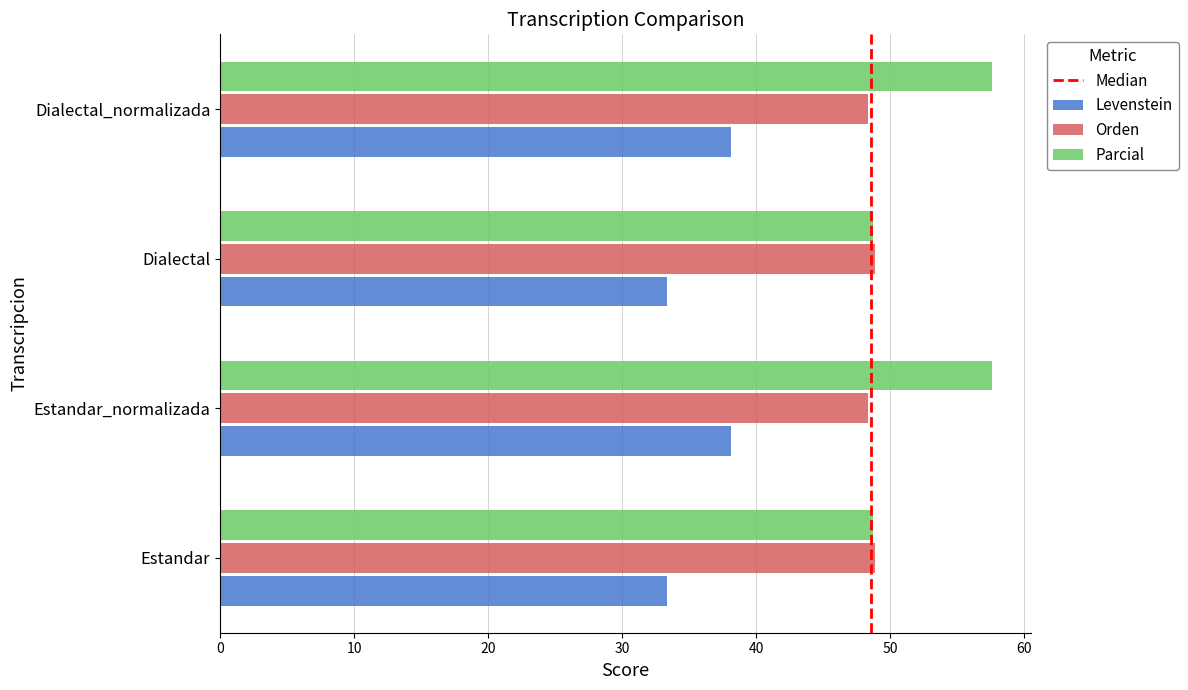

Which series has the largest total across all categories?

Parcial